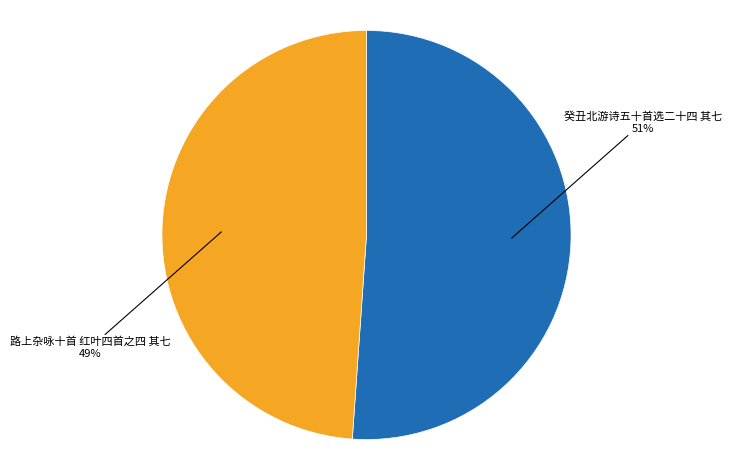

To the nearest percent, what portion does 癸丑北游诗五十首选二十四 其七 represent?

51%